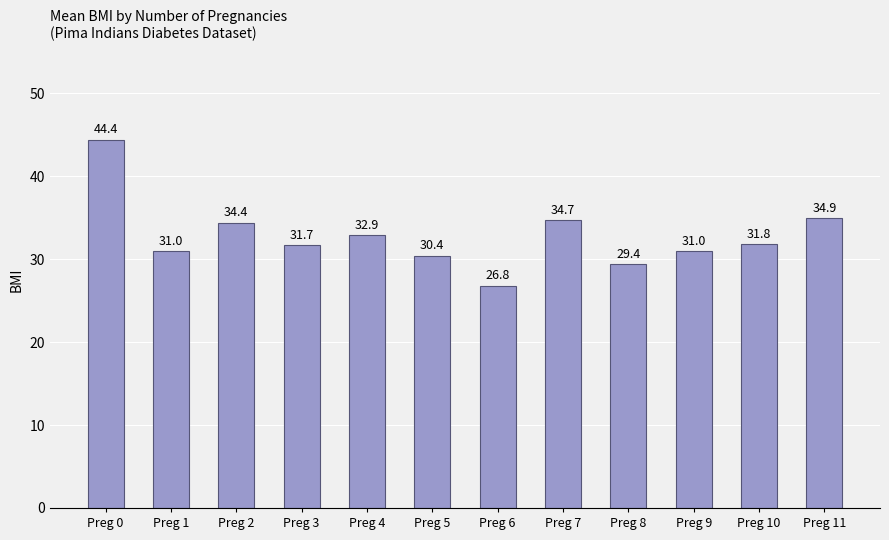

How many categories are shown in the chart?

12